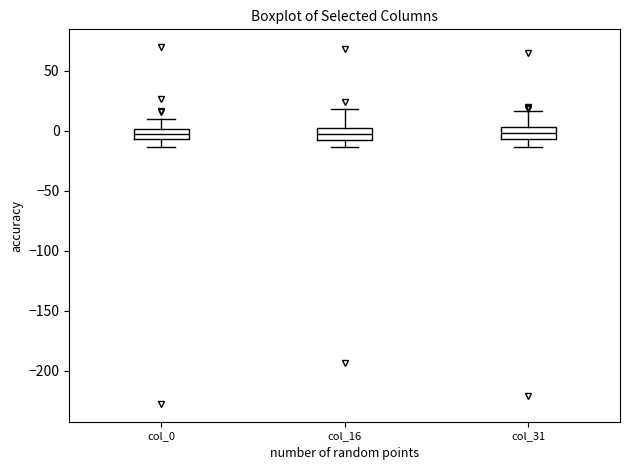

Reading left to right, transcribe this box plot: for each box, give where its median line is, the range the box spans, and where its two whiskers end, as read against the y-axis. The values are not printed on the chart, so give them approximately, as read against the axis.

col_0: median 0 (inside the box), box -5 to 0, whiskers -15 to 10
col_16: median -5 (inside the box), box -5 to 5, whiskers -15 to 20
col_31: median 0, box -5 to 5, whiskers -15 to 15